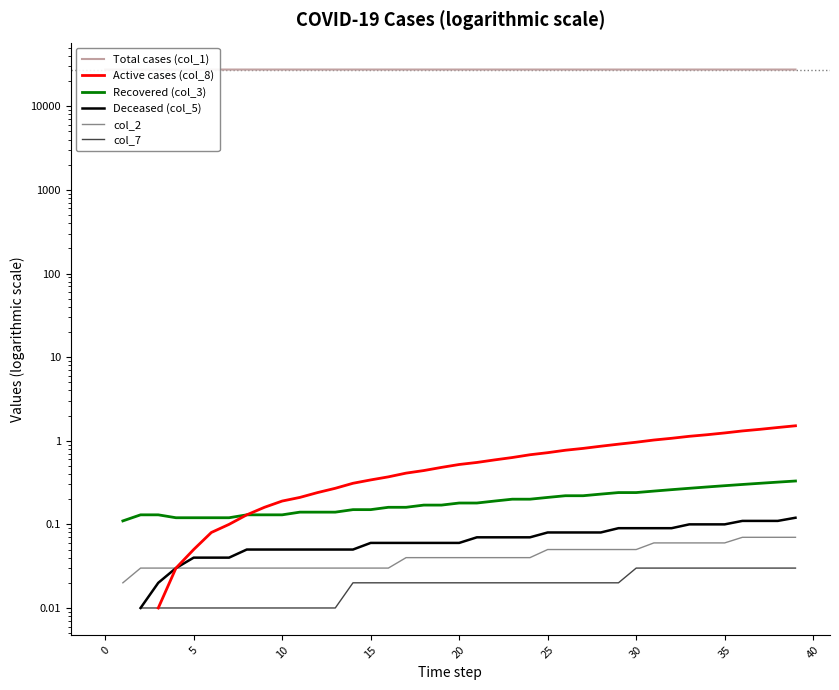

How many values in Deceased (col_5) are above zero?

38